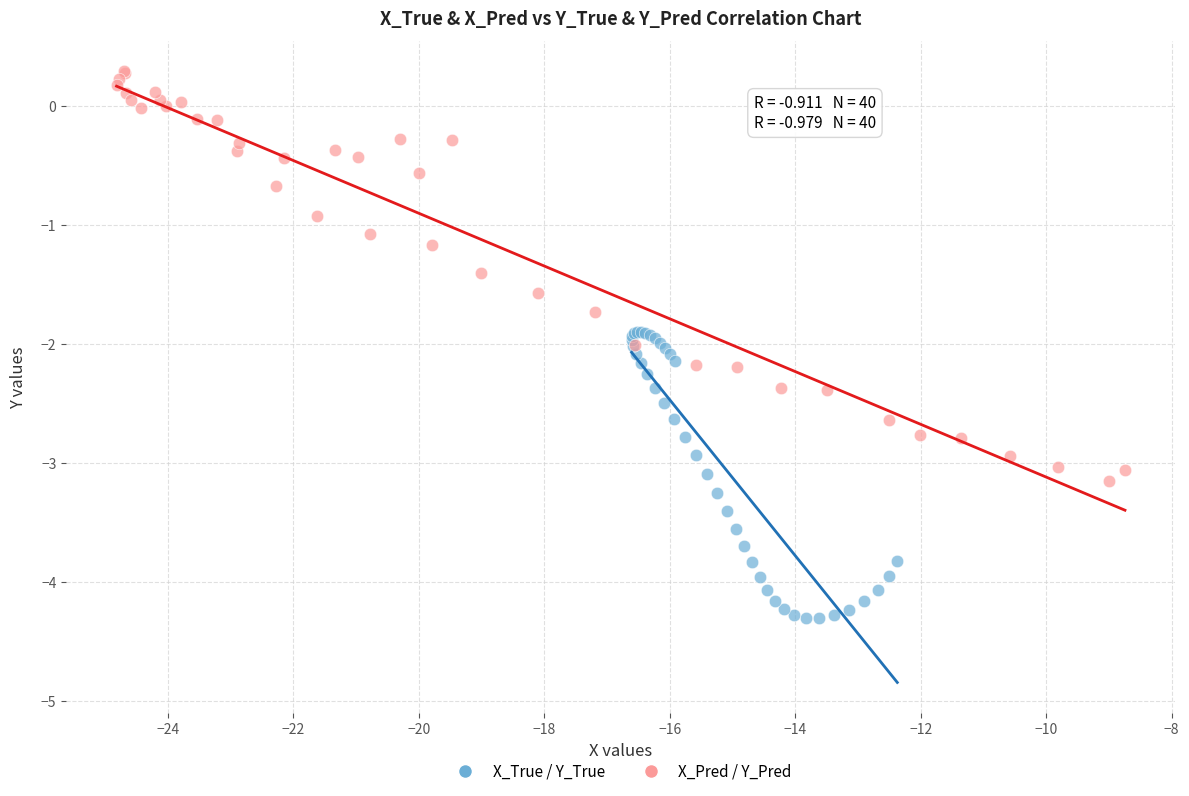

Which series contains the lowest Y value?

X_True / Y_True